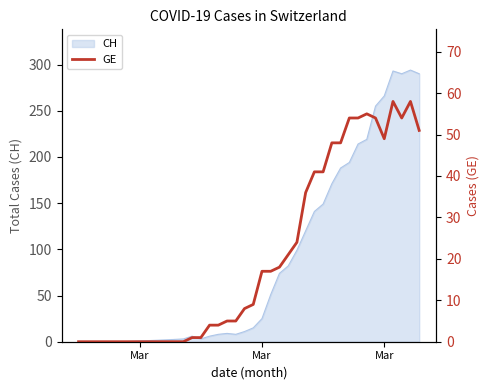

True or false: the data has more than 2 interior local peaks.

True